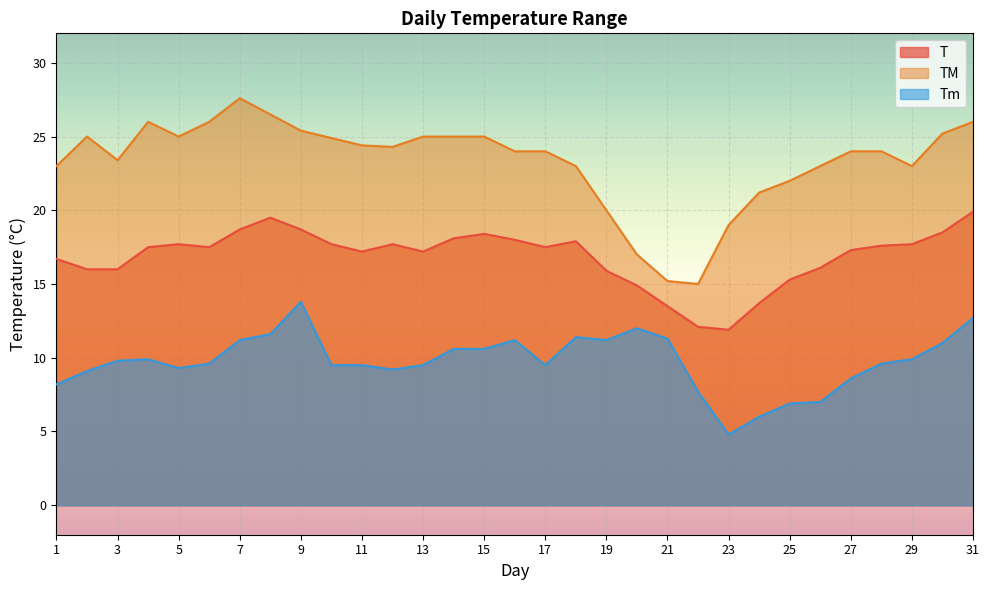

Reading left to right, transcribe all the data shown in this chart.

T: 1=16.7	2=16.0	3=16.0	4=17.5	5=17.7	6=17.5	7=18.7	8=19.5	9=18.7	10=17.7	11=17.2	12=17.7	13=17.2	14=18.1	15=18.4	16=18.0	17=17.5	18=17.9	19=15.9	20=14.9	21=13.5	22=12.1	23=11.9	24=13.7	25=15.3	26=16.1	27=17.3	28=17.6	29=17.7	30=18.5	31=19.9
TM: 1=23.0	2=25.0	3=23.4	4=26.0	5=25.0	6=26.0	7=27.6	8=26.5	9=25.4	10=24.9	11=24.4	12=24.3	13=25.0	14=25.0	15=25.0	16=24.0	17=24.0	18=23.0	19=20.0	20=17.0	21=15.2	22=15.0	23=19.0	24=21.2	25=22.0	26=23.0	27=24.0	28=24.0	29=23.0	30=25.2	31=26.0
Tm: 1=8.2	2=9.1	3=9.8	4=9.9	5=9.3	6=9.6	7=11.2	8=11.6	9=13.8	10=9.5	11=9.5	12=9.2	13=9.5	14=10.6	15=10.6	16=11.2	17=9.5	18=11.4	19=11.2	20=12.0	21=11.3	22=7.7	23=4.8	24=6.0	25=6.9	26=7.0	27=8.6	28=9.6	29=9.9	30=11.0	31=12.7